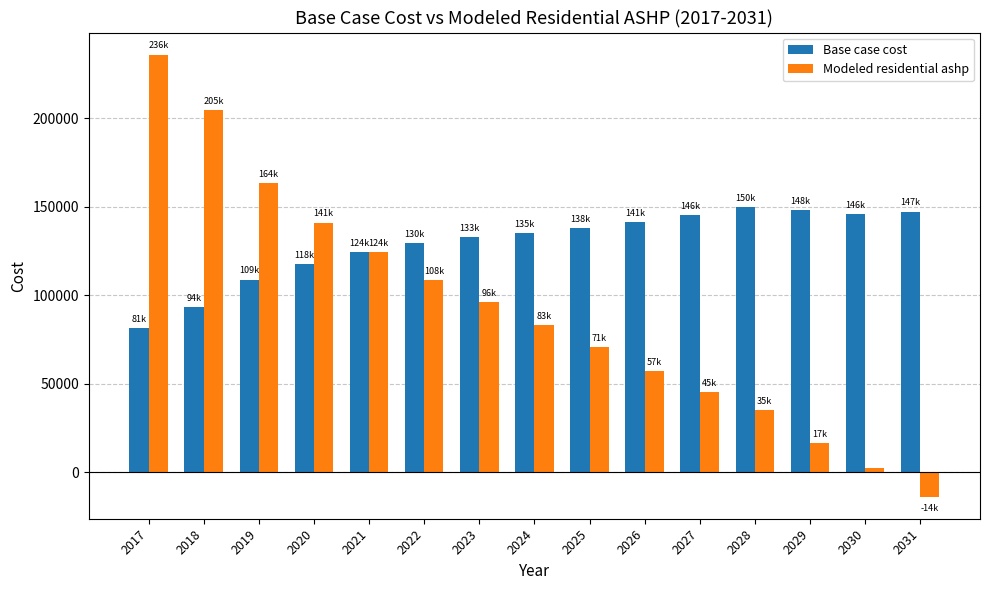

Rank the series by their maximum value, from lowest to highest.

Base case cost, Modeled residential ashp